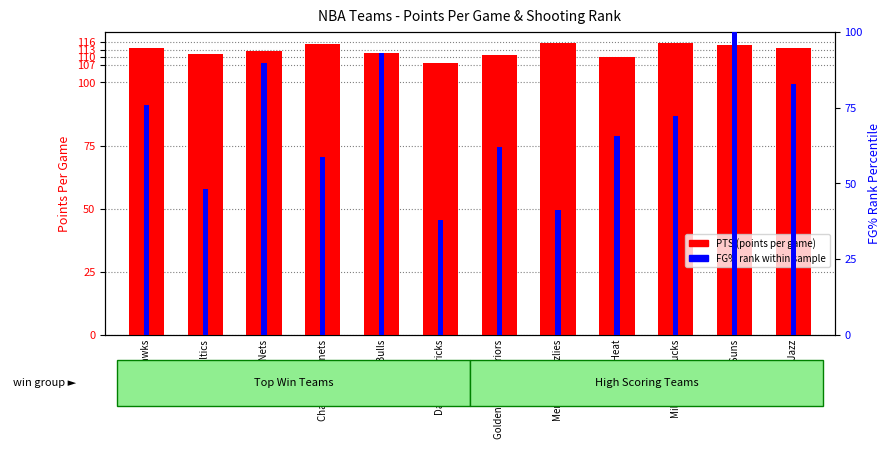

Which category has the lowest value in the PTS (points per game) series?

Dallas Mavericks